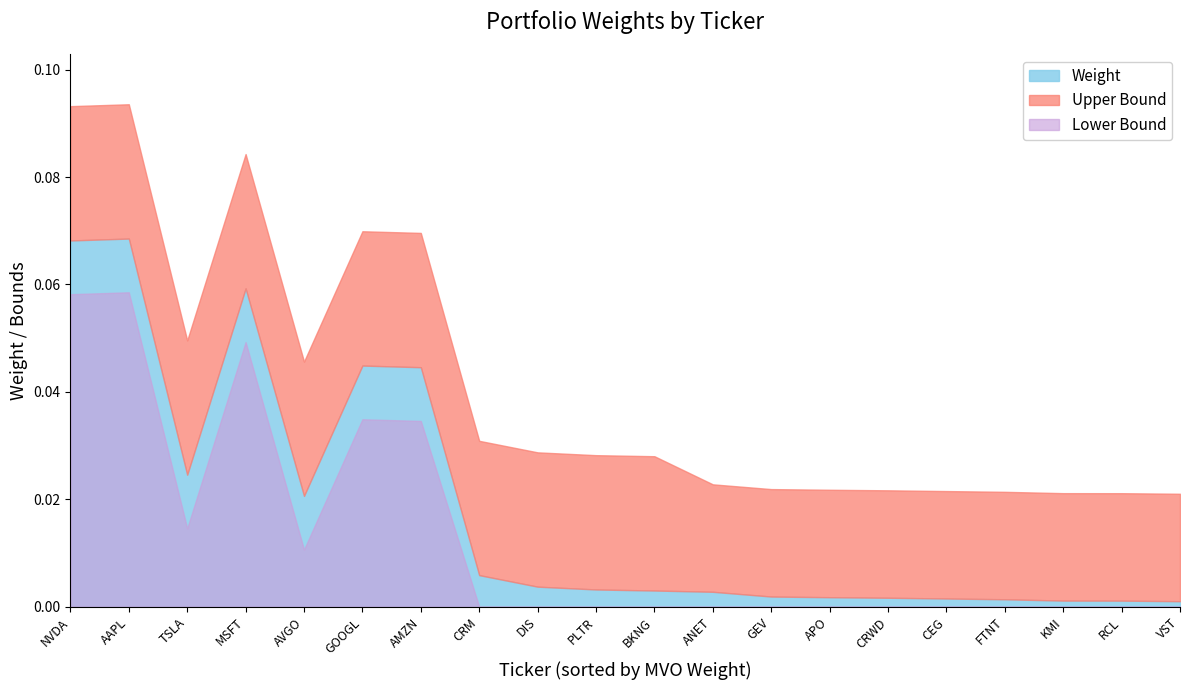

At which label does Weight reach its minimum?

VST